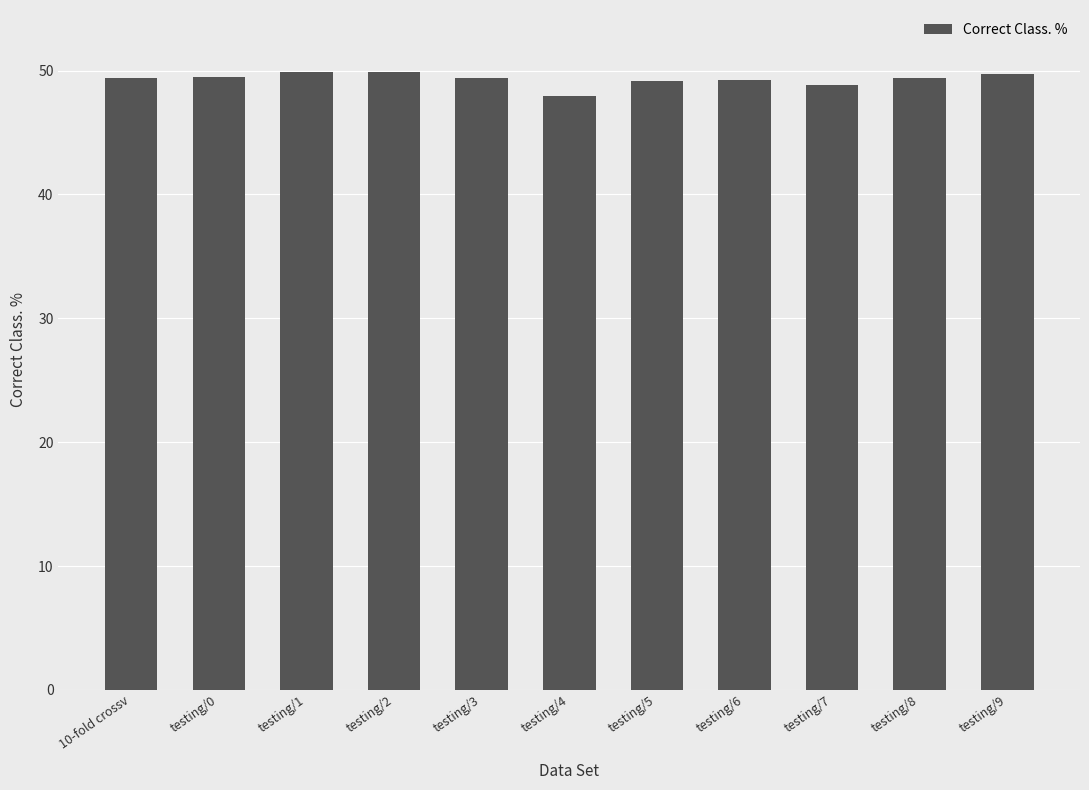

What is the greatest value displayed?

49.9